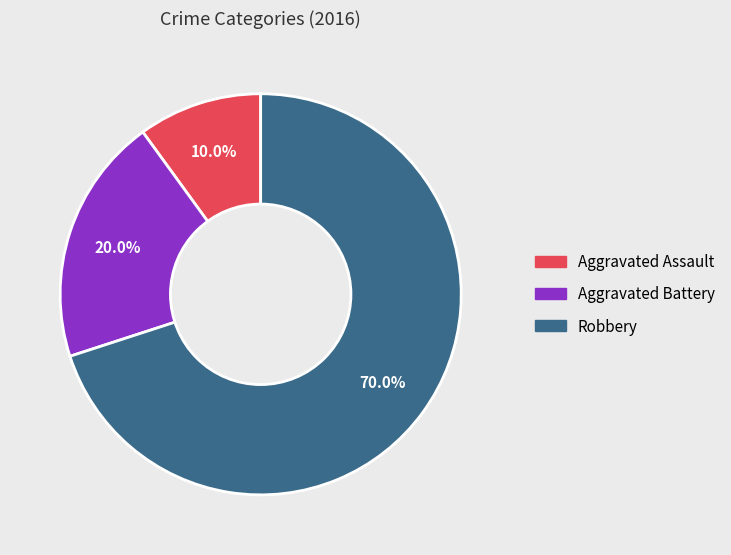

To the nearest percent, what is the difference between the Robbery and Aggravated Assault slice percentages?

60%